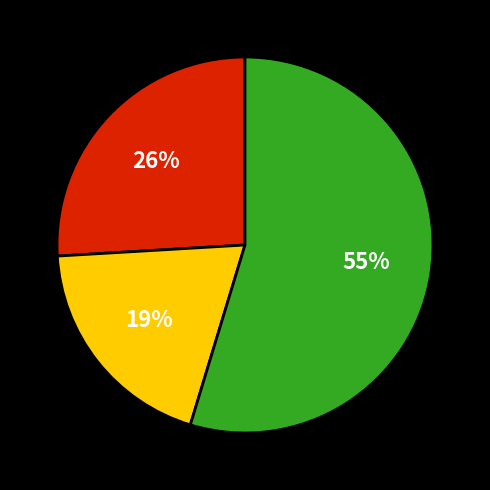

To the nearest percent, what is the average slice percentage?

33%